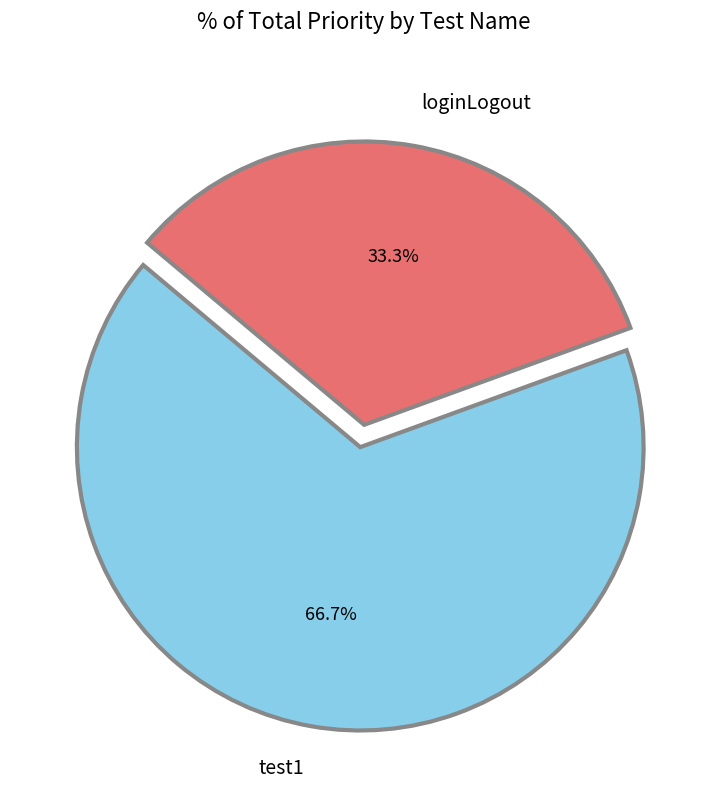

The test1 slice represents 67% of the pie. True or false?

True